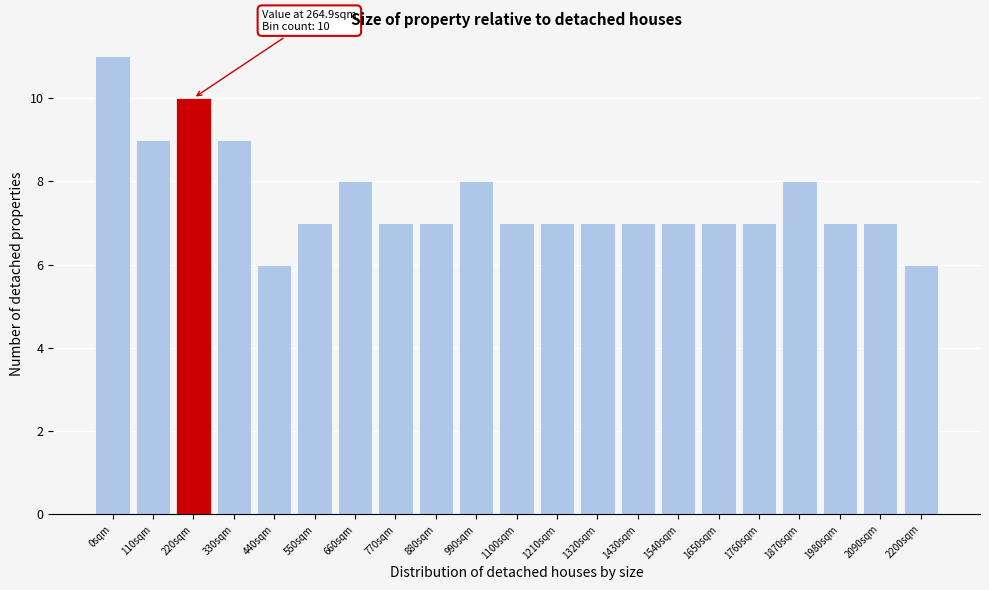

Reading left to right, extract all data points from this chart.

11	9	10	9	6	7	8	7	7	8	7	7	7	7	7	7	7	8	7	7	6